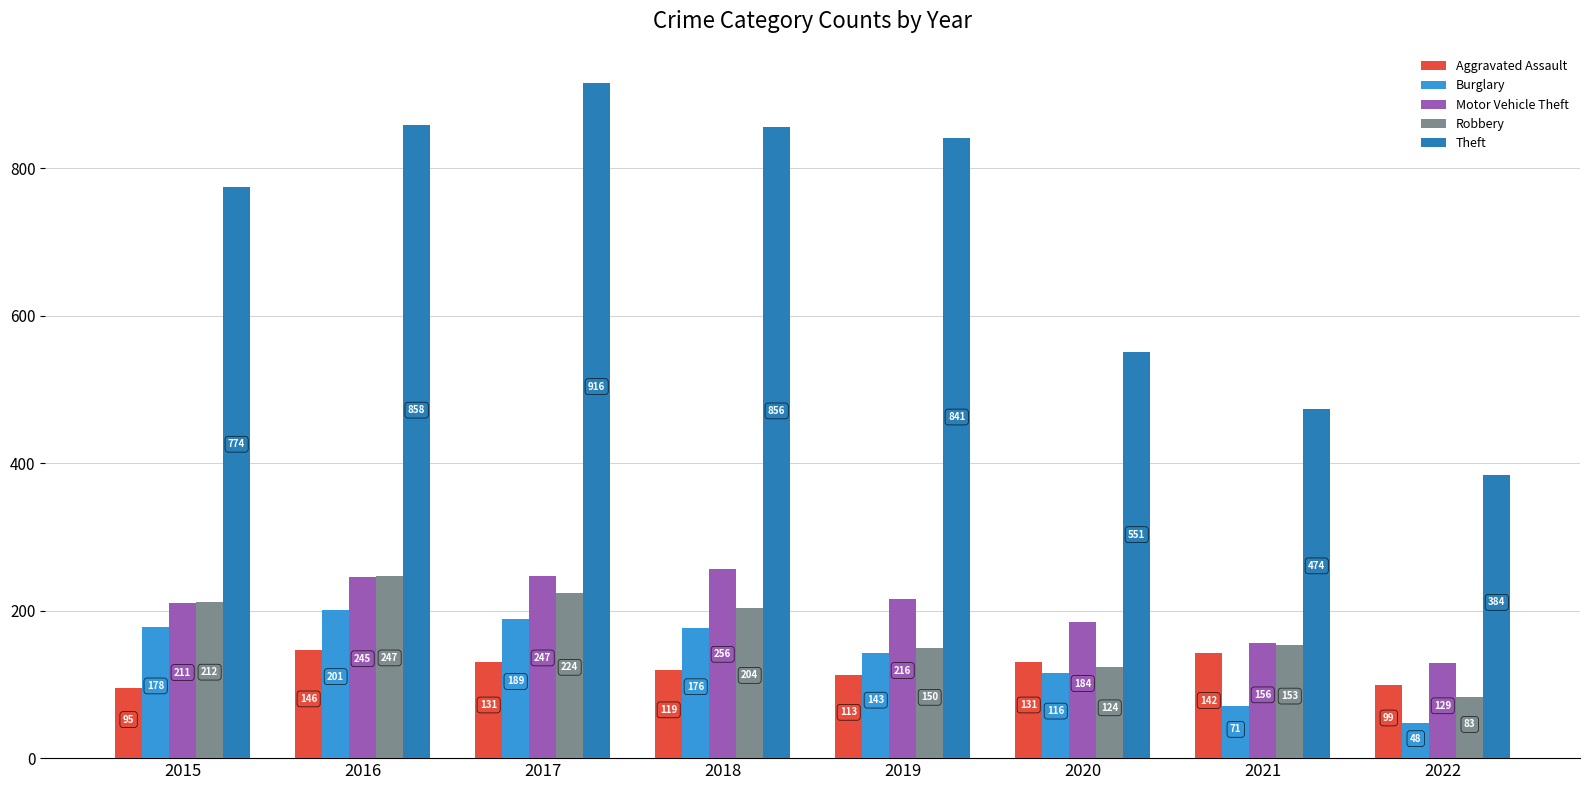

Reading left to right, what are all the values shown in this chart?

Aggravated Assault: 95	146	131	119	113	131	142	99
Burglary: 178	201	189	176	143	116	71	48
Motor Vehicle Theft: 211	245	247	256	216	184	156	129
Robbery: 212	247	224	204	150	124	153	83
Theft: 774	858	916	856	841	551	474	384